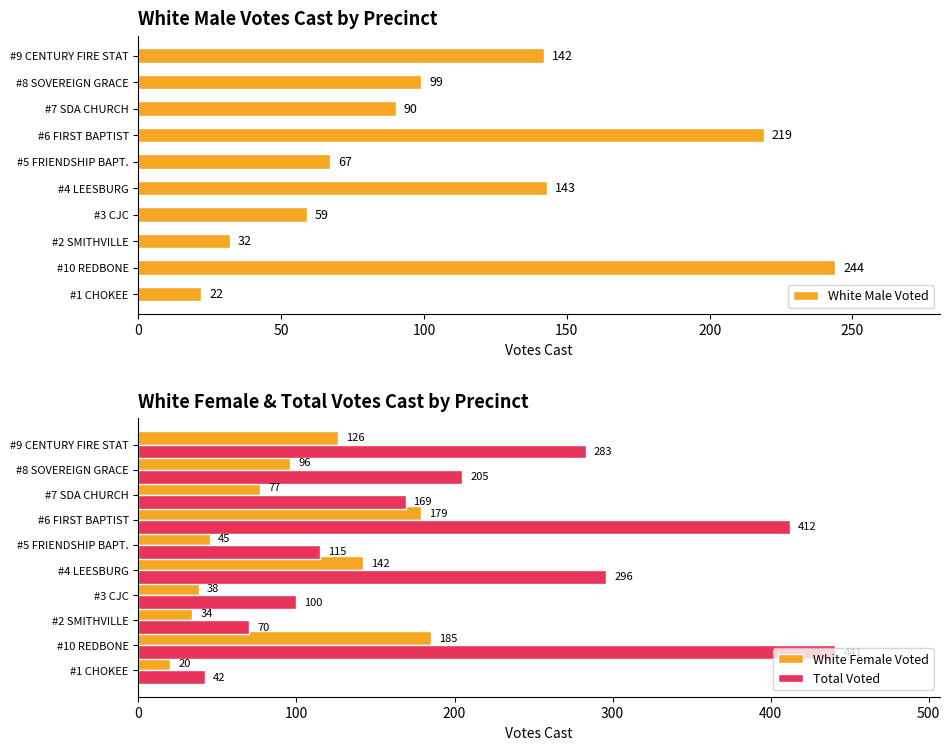

What is the lowest value of the White Male Voted series?

22